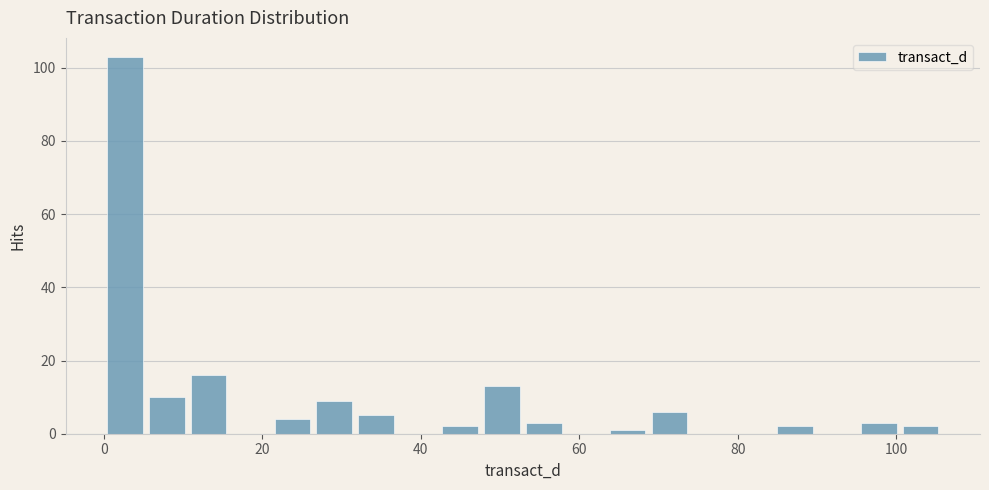

Around what value on the x-axis is the tallest bar? Give the approximate position of its centre, as read against the axis.

2